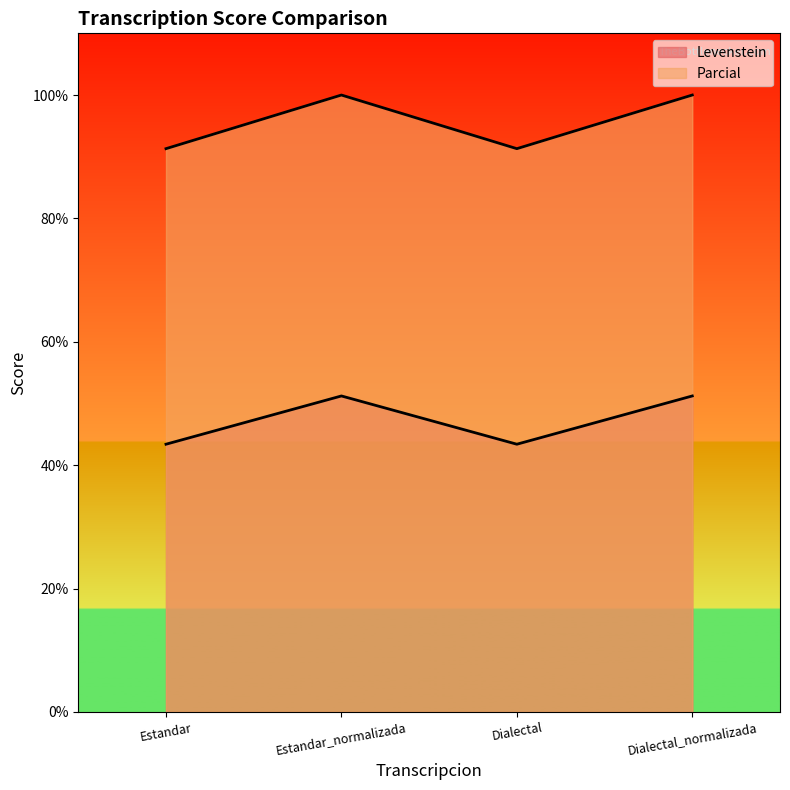

At which category does Levenstein reach its first local valley?

Dialectal